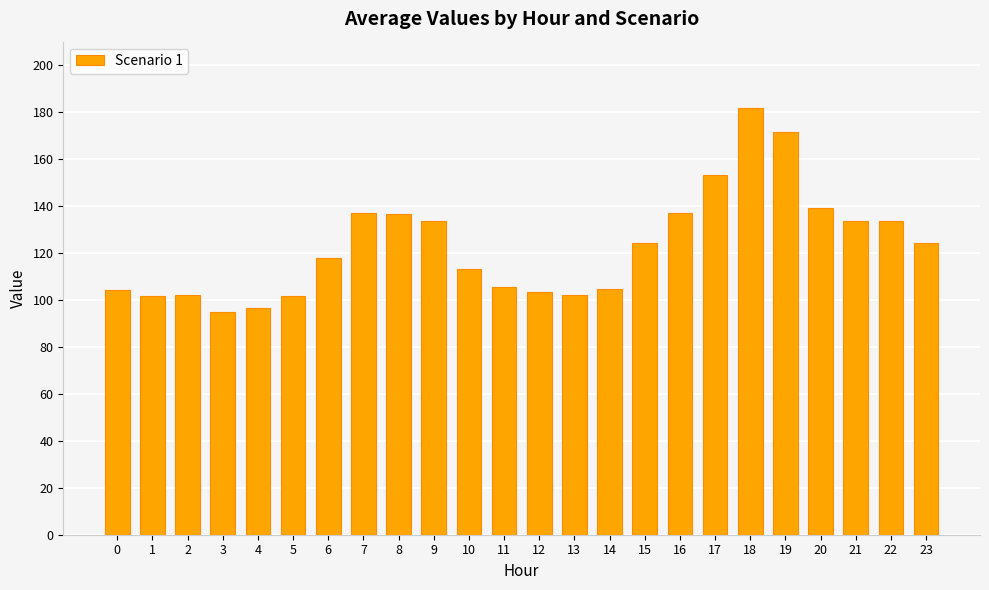

True or false: the data shows 182.4 at 2.

False